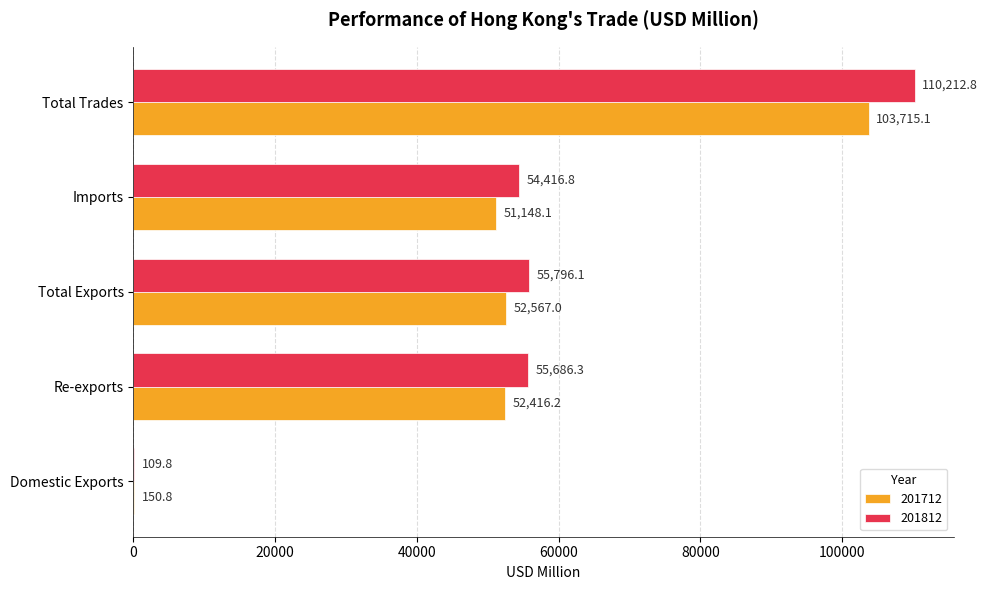

What is the maximum value shown in the chart?

110212.8